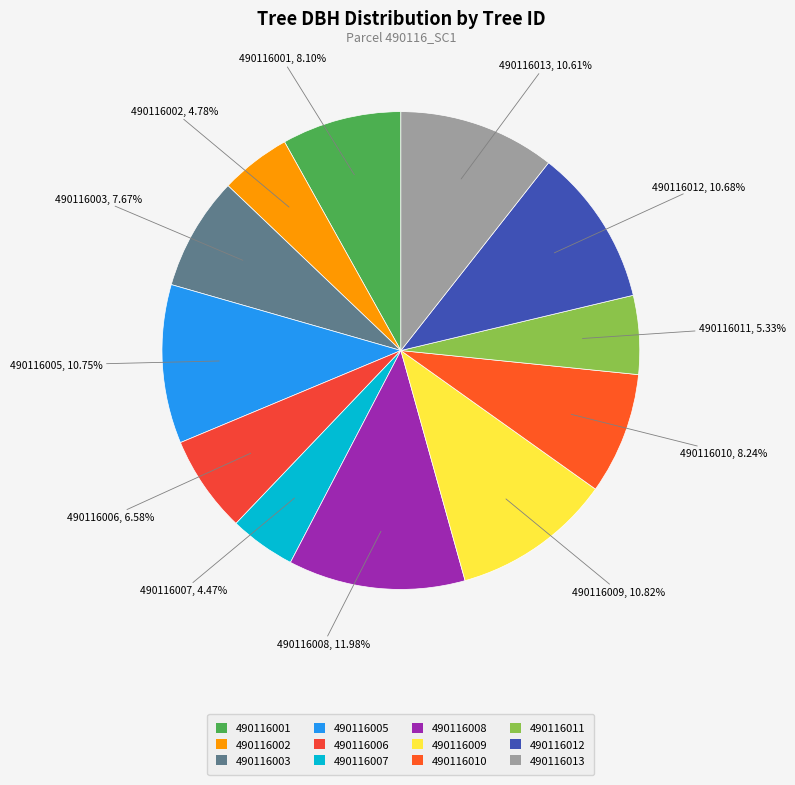

Does any single category account for the majority?

No